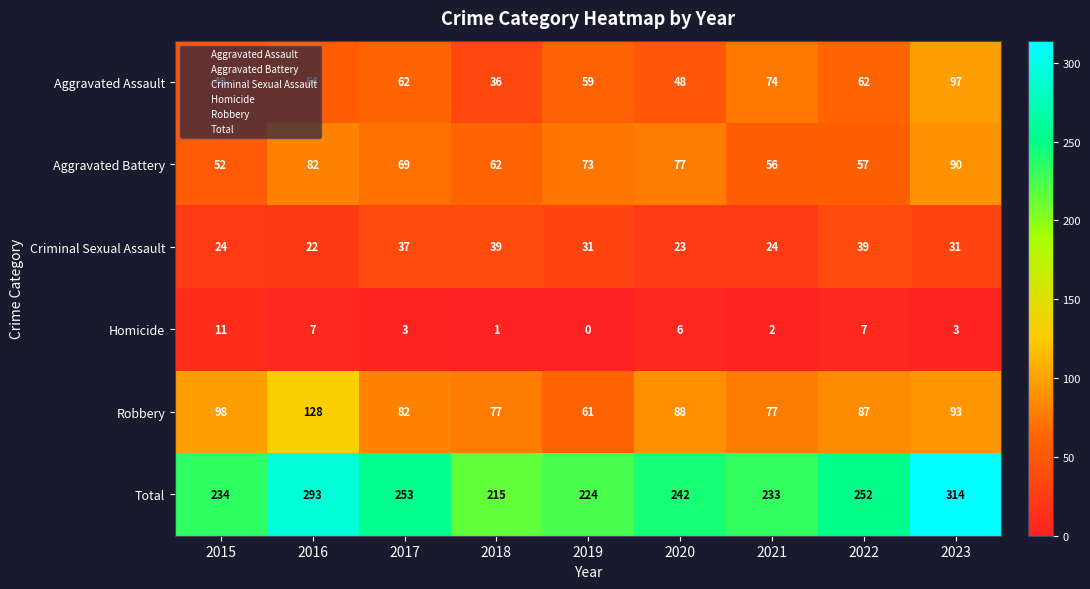

Count the number of data series in this chart.

6